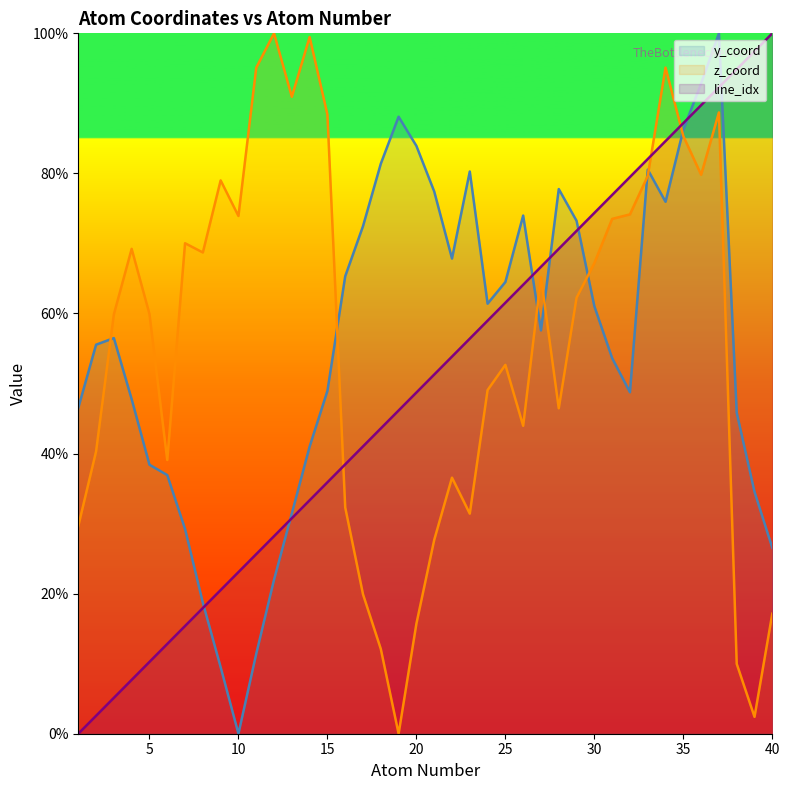

What is the maximum value for line_idx?

100.0